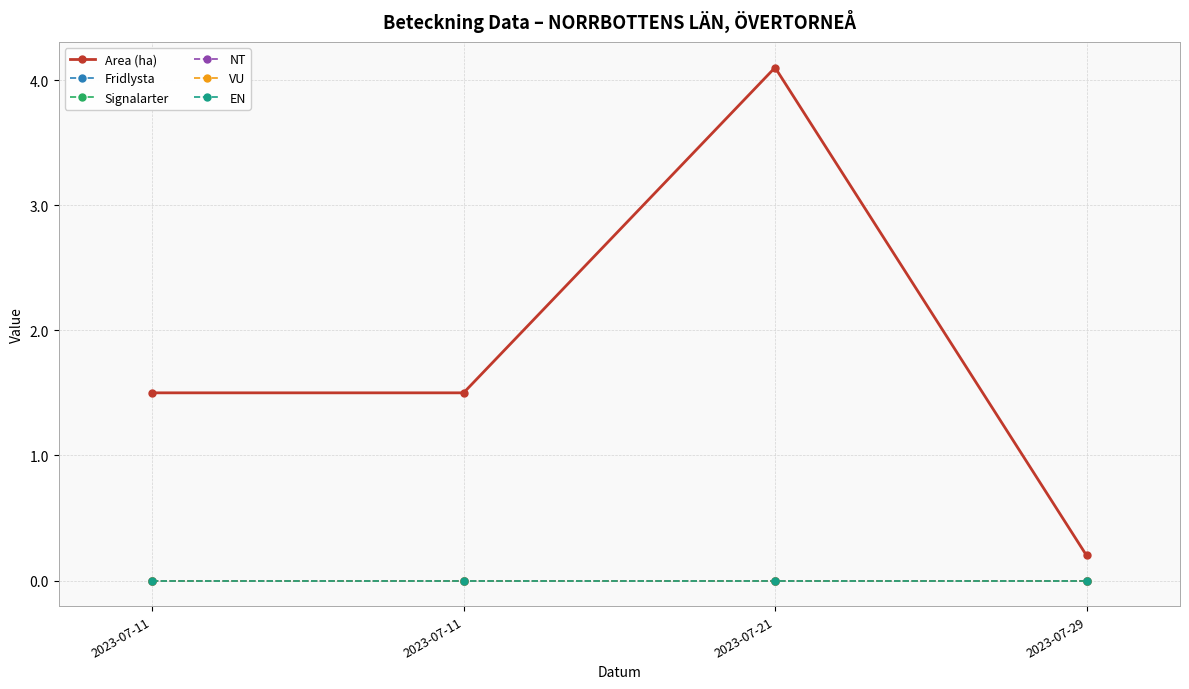

Rank the categories by EN value from lowest to highest.

2023-07-11, 2023-07-11, 2023-07-21, 2023-07-29